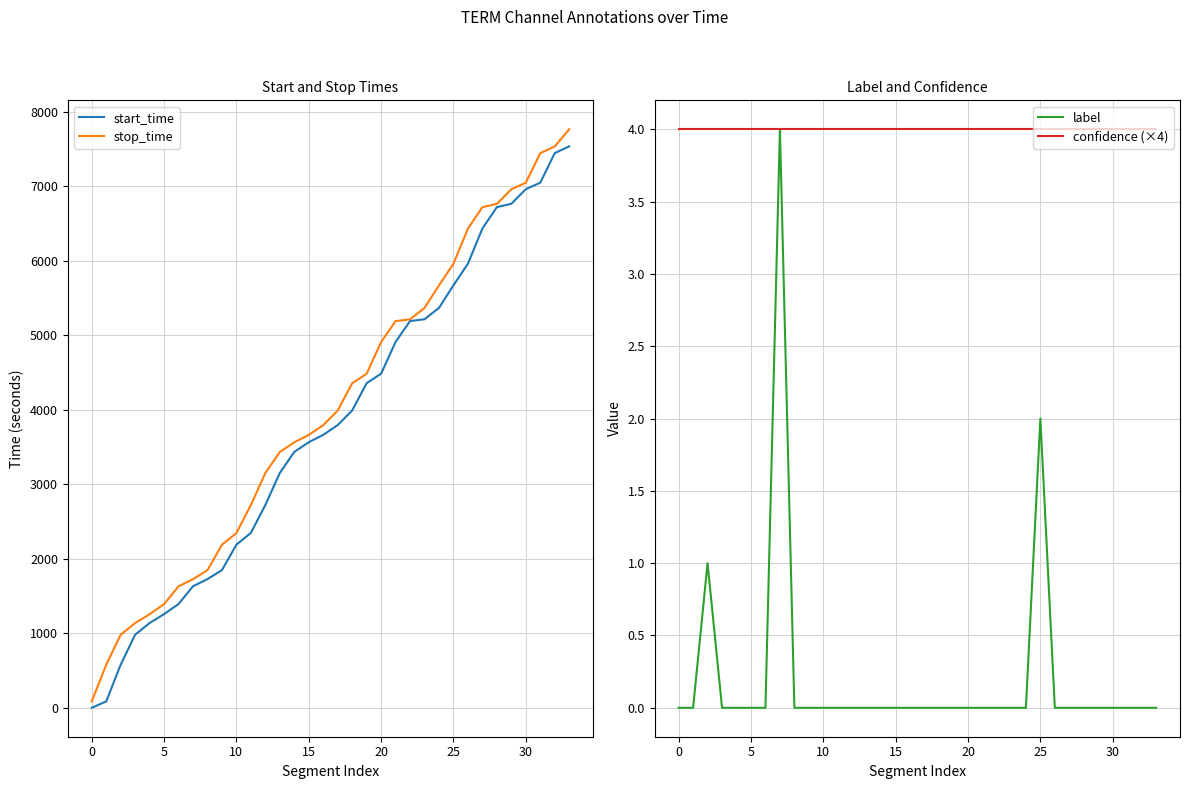

What is the value of the start_time point at the 5th from the left?

1139